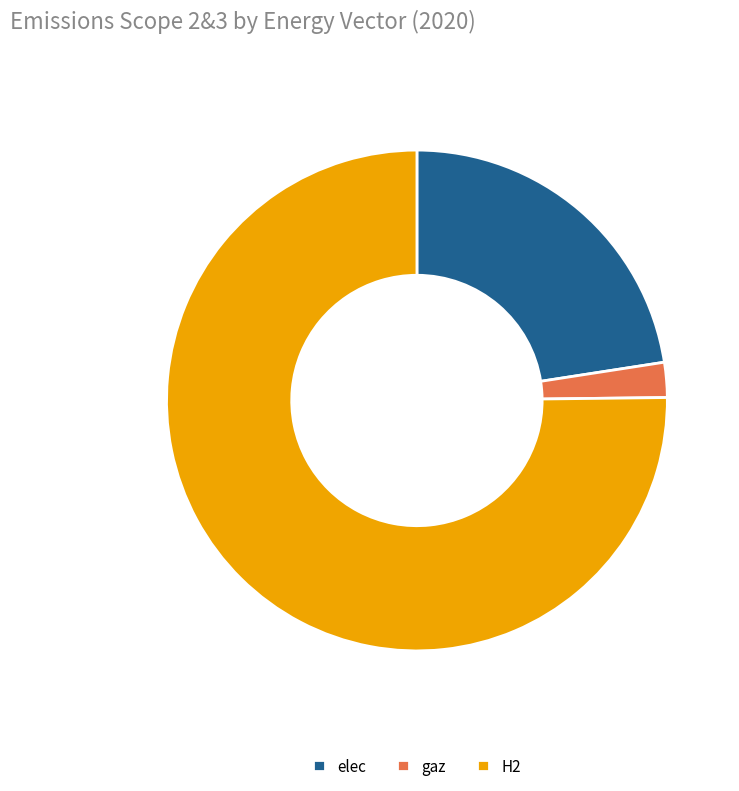

Between H2 and elec, which is larger?

H2